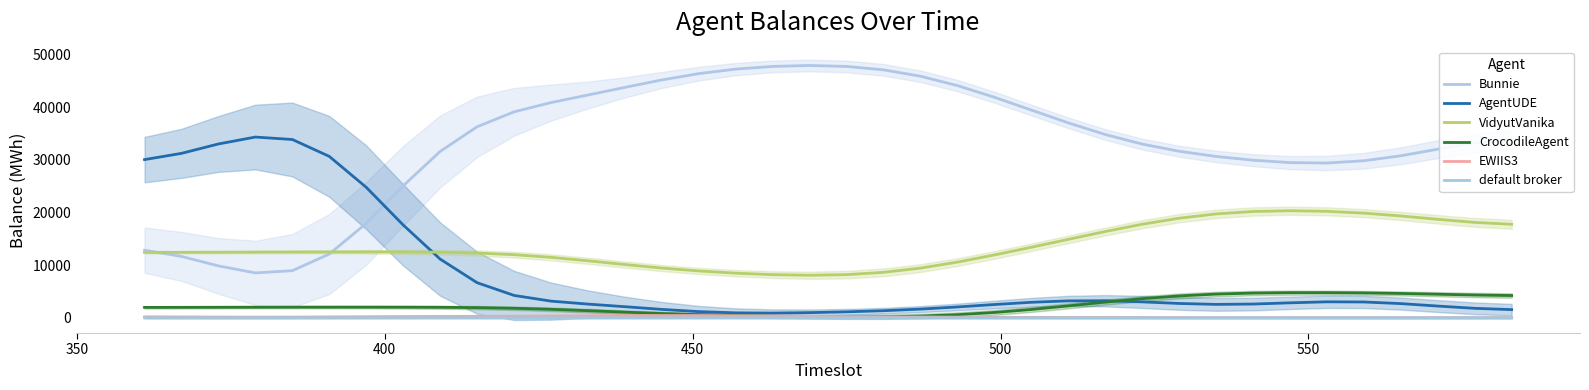

True or false: EWIIS3 and VidyutVanika intersect in this chart.

False